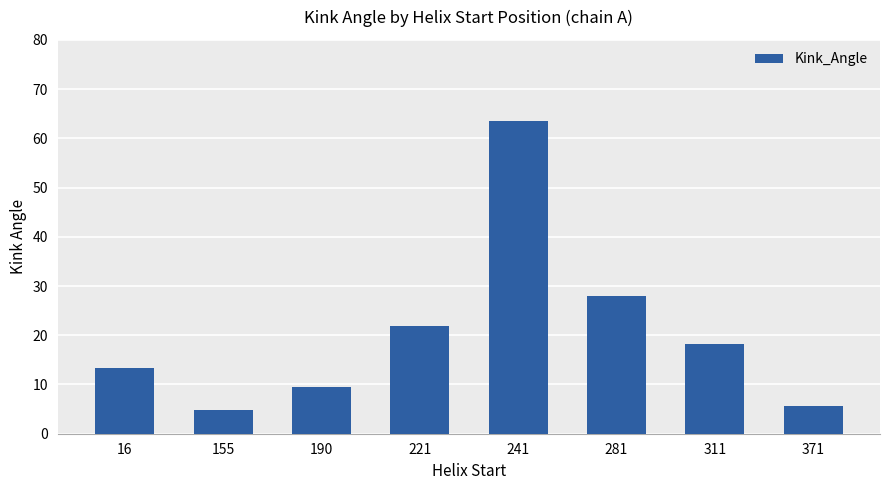

At which category does the chart reach its minimum across all series?

155